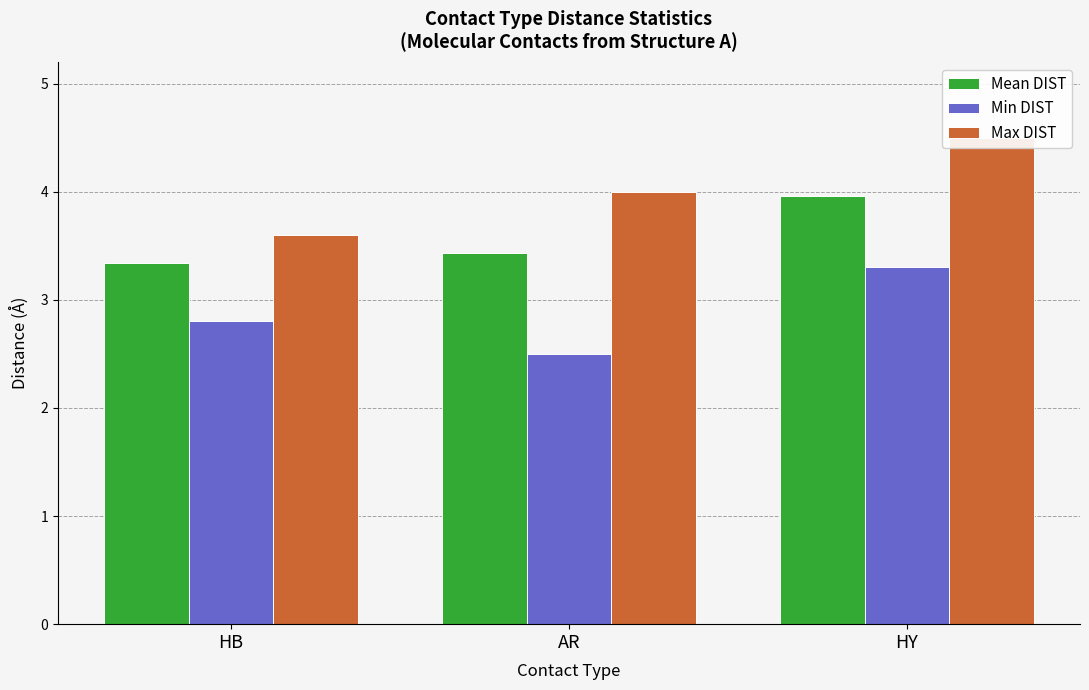

What is the lowest value of the Max DIST series?

3.6